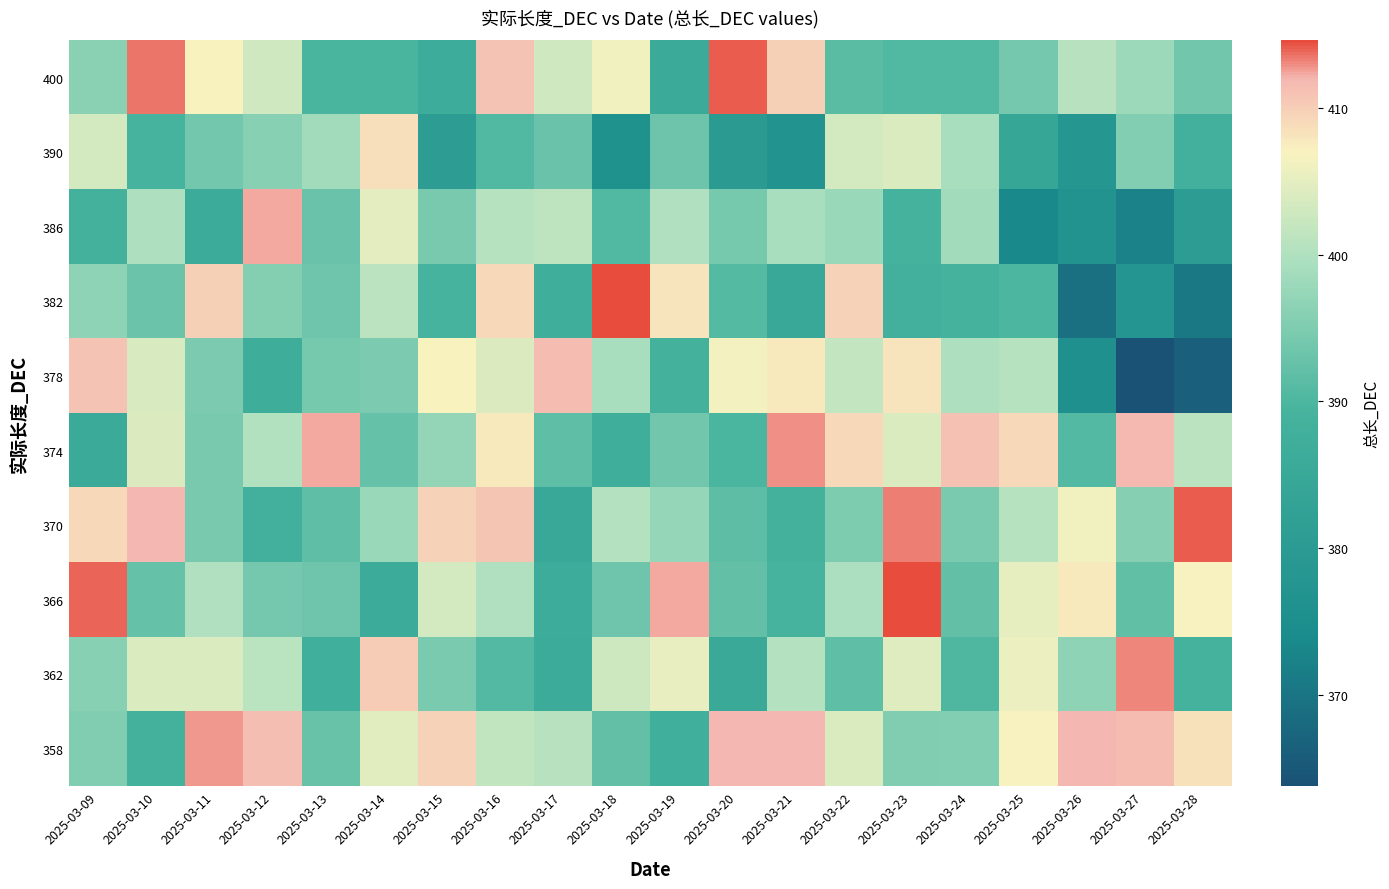

At how many categories does at least one series exceed 383?

20